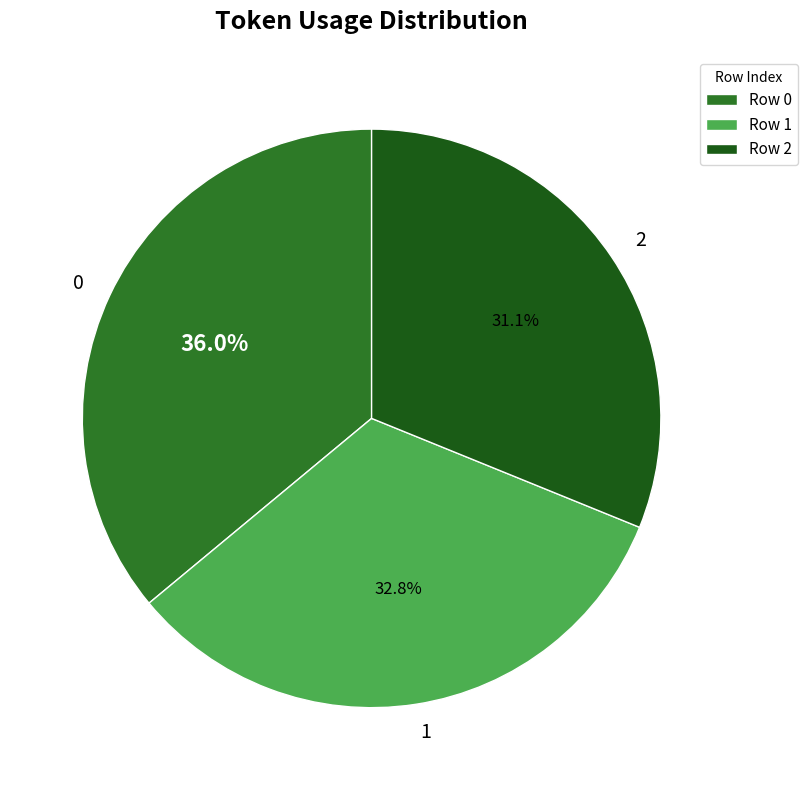

How many slices are in this pie chart?

3